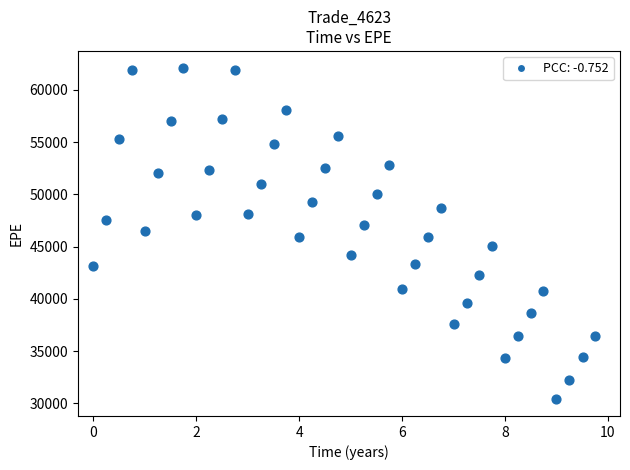

What is the range of Y values (max minus min)?

31754.1